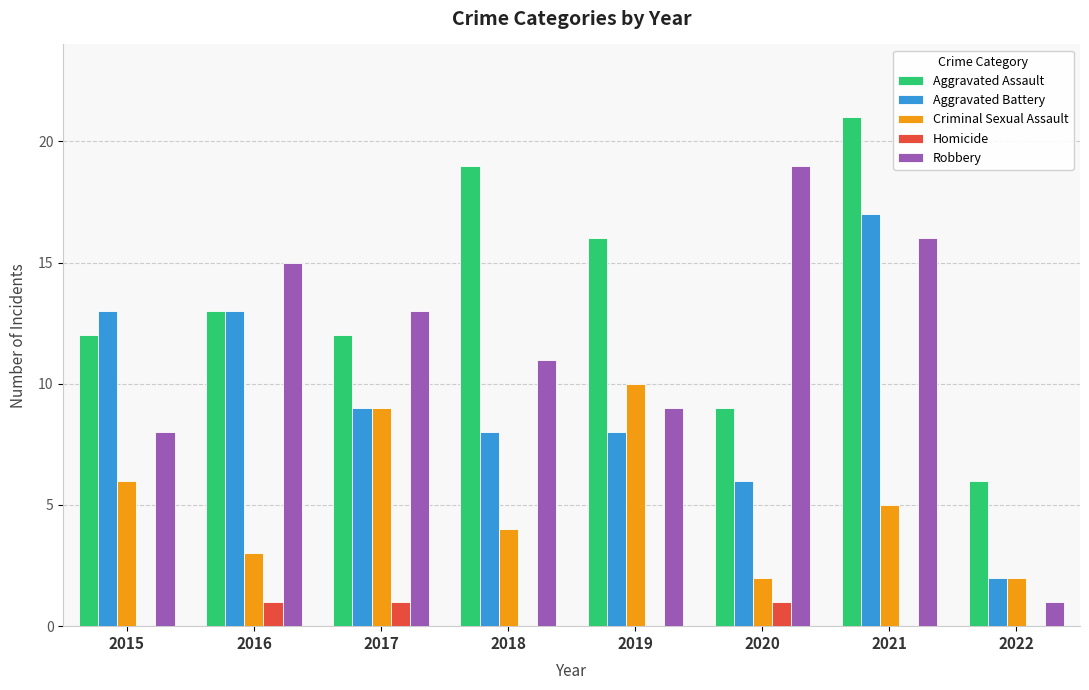

Is the value of Aggravated Battery at 2022 greater than the value of Robbery at 2019?

No